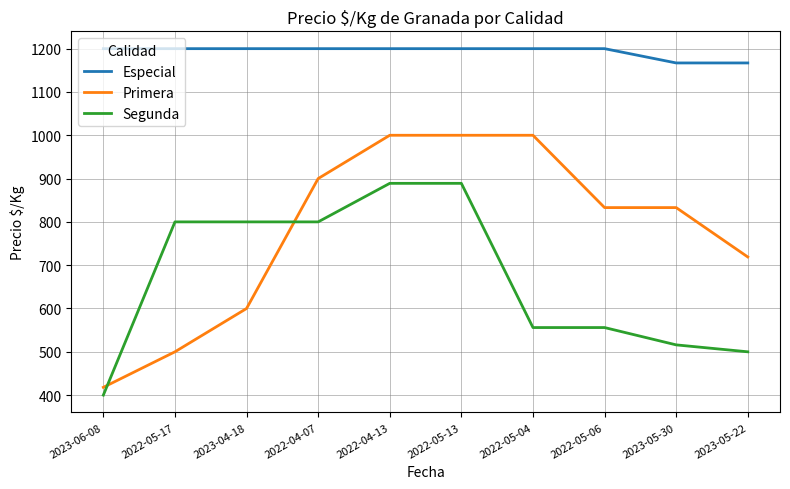

Does the chart have visible grid lines?

Yes